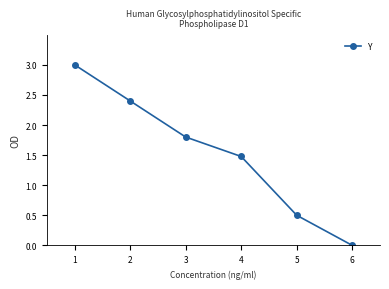

What is the sum of the values at 2 and 1?

5.4